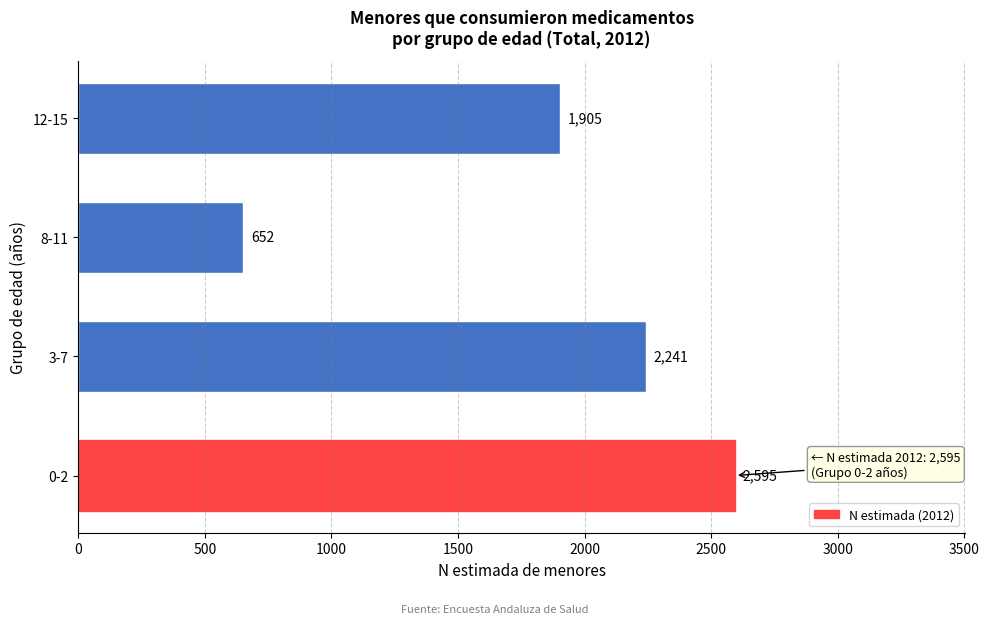

Reading bottom to top, list all the values displayed in this chart.

2595	2241	652	1905